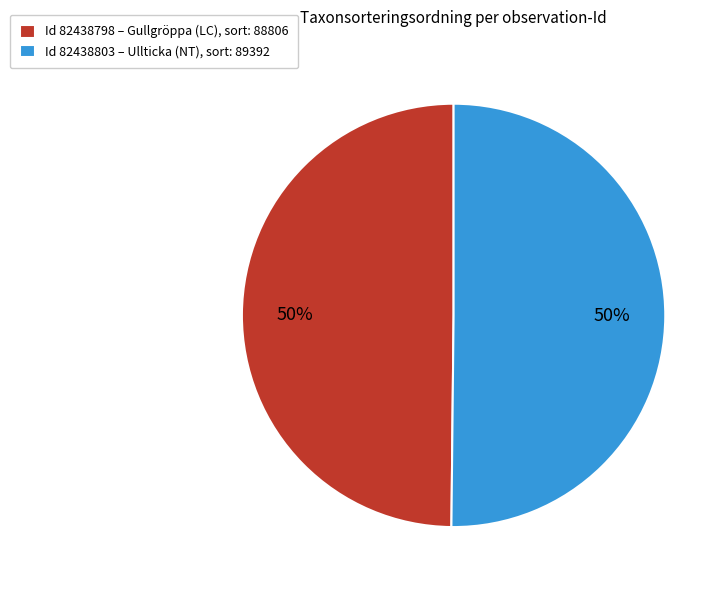

How many slices are in this pie chart?

2